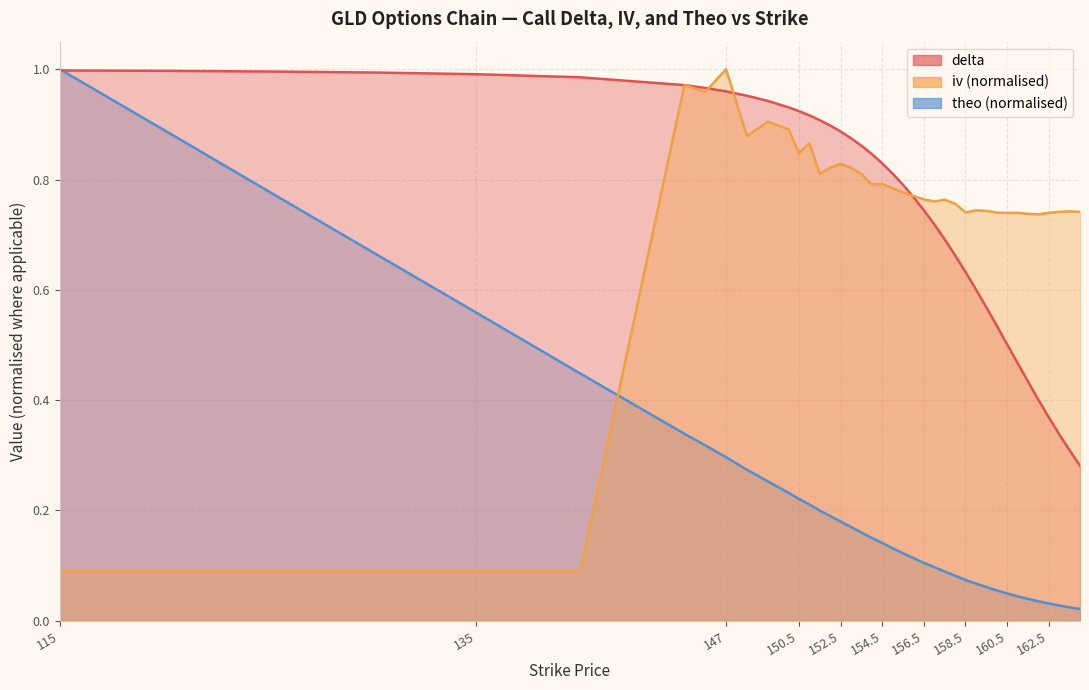

Reading right to left, what are all the values shown in this chart?

delta: 0.3	0.3	0.3	0.4	0.4	0.4	0.5	0.5	0.5	0.6	0.6	0.6	0.7	0.7	0.7	0.7	0.8	0.8	0.8	0.8	0.8	0.9	0.9	0.9	0.9	0.9	0.9	0.9	0.9	0.9	1.0	1.0	1.0	1.0	1.0	1.0	1.0	1.0	1.0	1.0
iv: 0.7	0.7	0.7	0.7	0.7	0.7	0.7	0.7	0.7	0.7	0.7	0.7	0.8	0.8	0.8	0.8	0.8	0.8	0.8	0.8	0.8	0.8	0.8	0.8	0.8	0.8	0.9	0.8	0.9	0.9	0.9	1.0	1.0	1.0	0.1	0.1	0.1	0.1	0.1	0.1
theo: 0.0	0.0	0.0	0.0	0.0	0.0	0.0	0.0	0.1	0.1	0.1	0.1	0.1	0.1	0.1	0.1	0.1	0.1	0.1	0.1	0.2	0.2	0.2	0.2	0.2	0.2	0.2	0.2	0.2	0.3	0.3	0.3	0.3	0.3	0.4	0.6	0.7	0.8	0.9	1.0